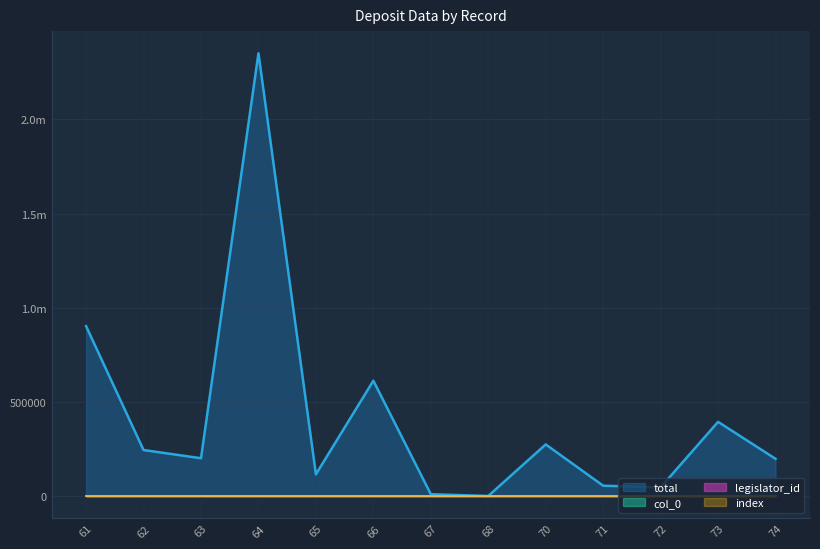

True or false: col_0 and index intersect in this chart.

False